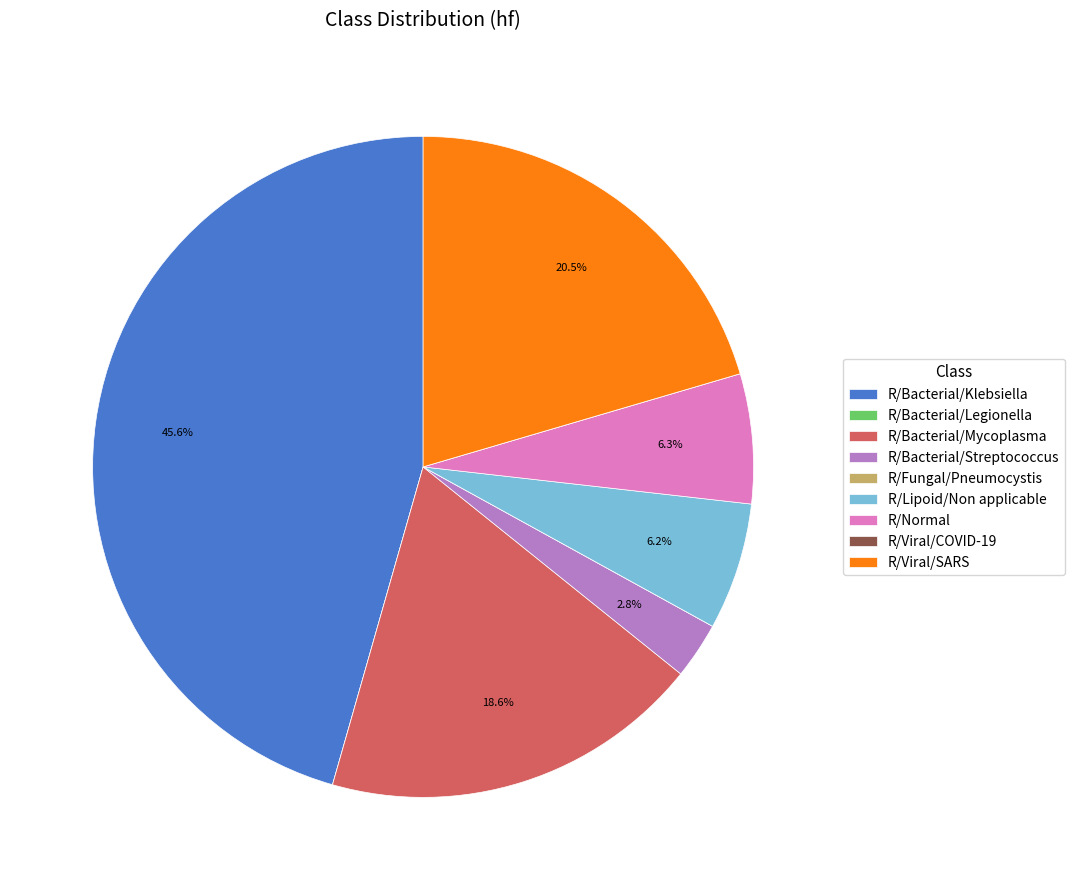

What portion of the pie excludes R/Viral/SARS?

79.5%